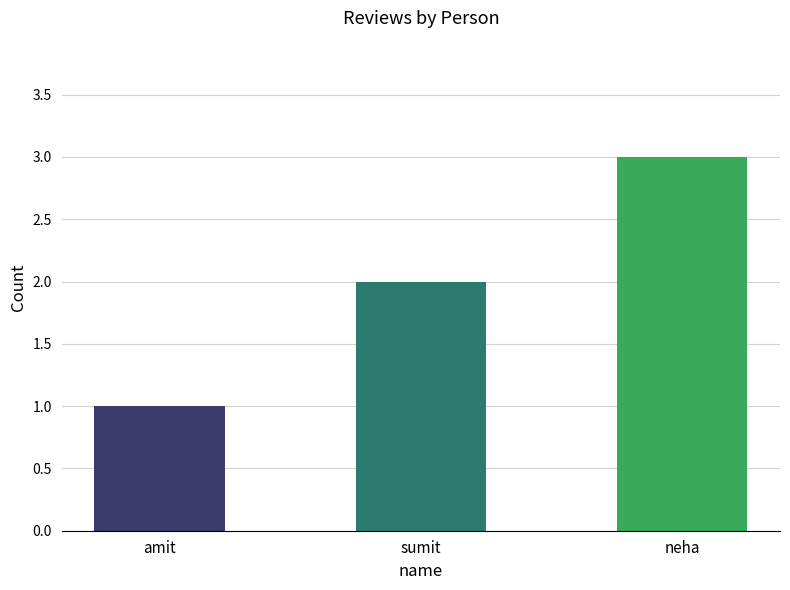

What is the sum of all values?

6